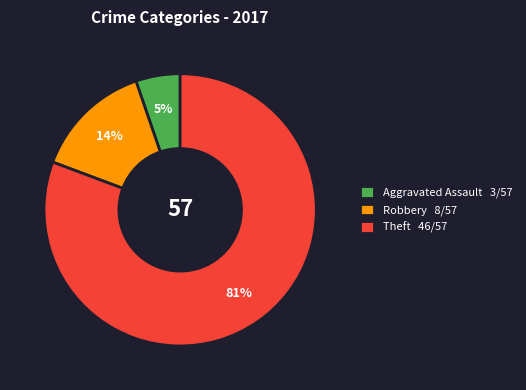

Which slice represents more than half of the pie?

Theft